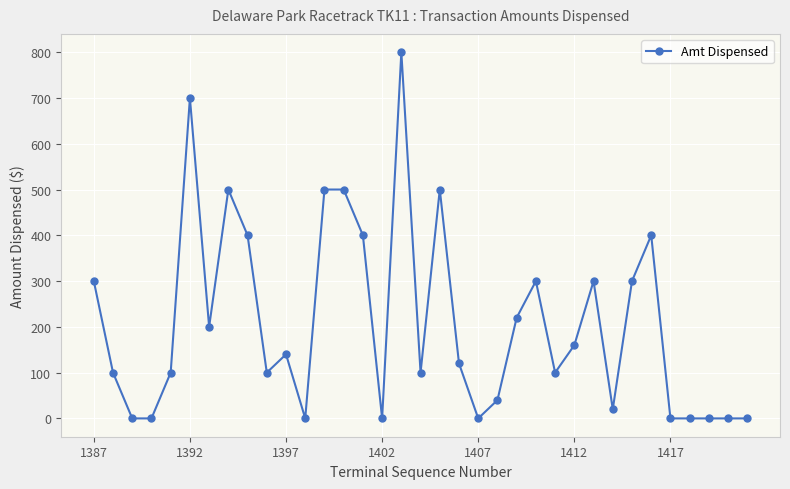

What is the maximum value shown in the chart?

800